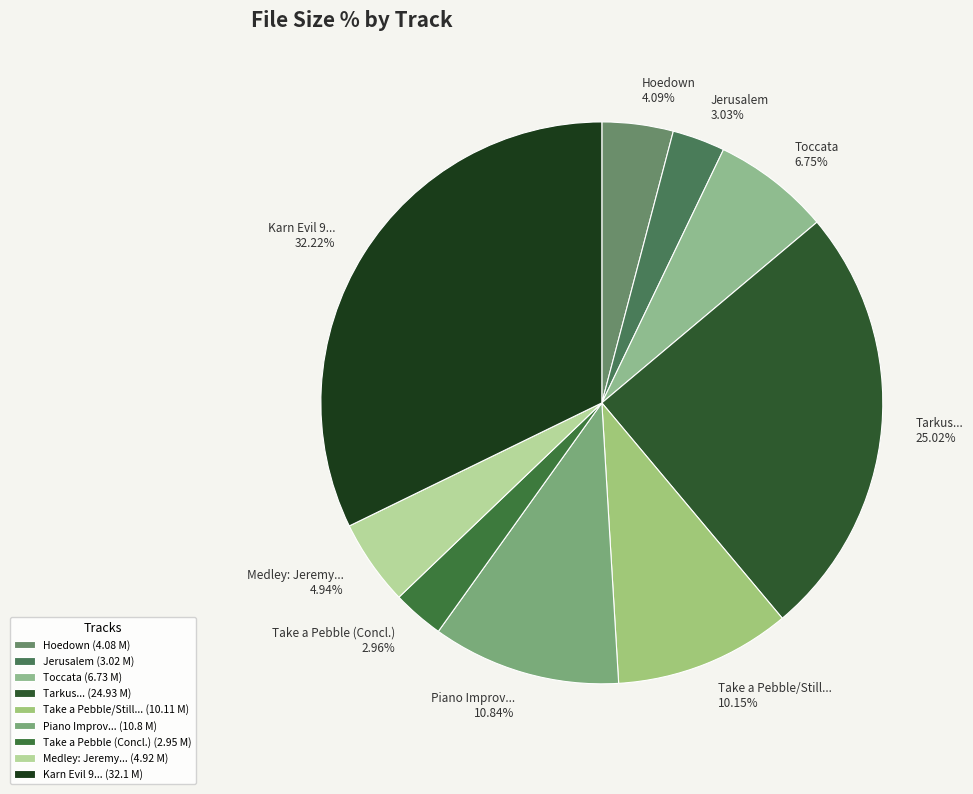

Count the number of slices in the pie.

9